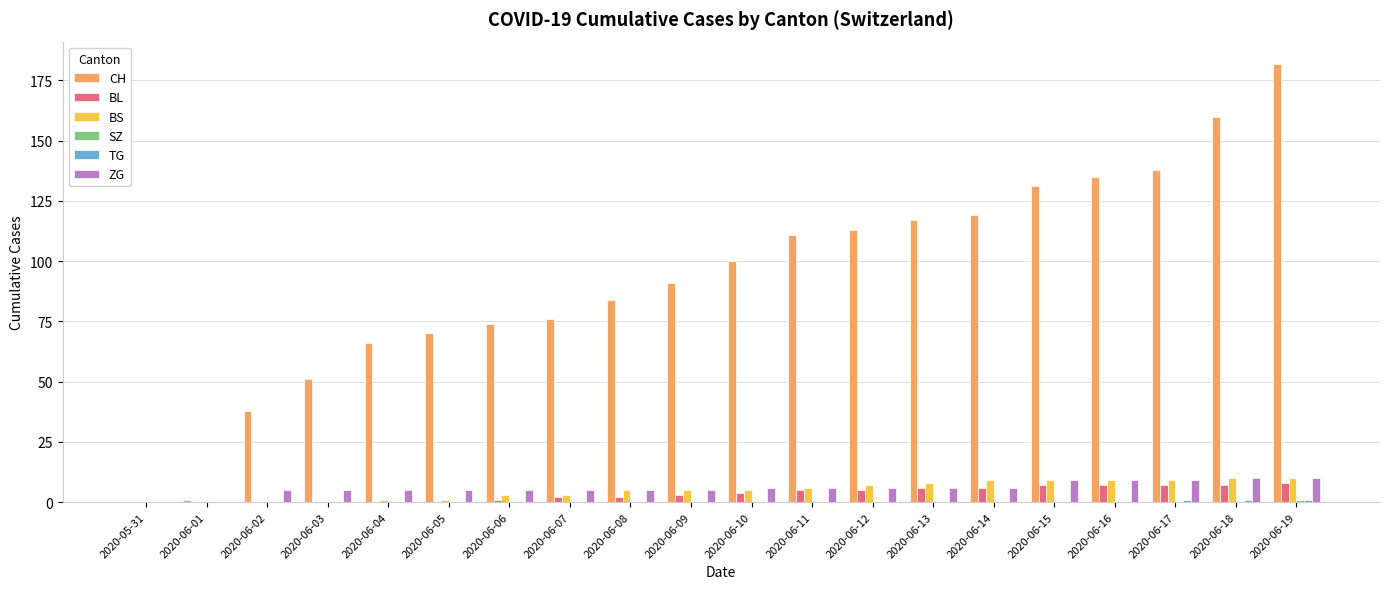

Between 2020-06-04 and 2020-06-19, which series saw the biggest shift?

CH